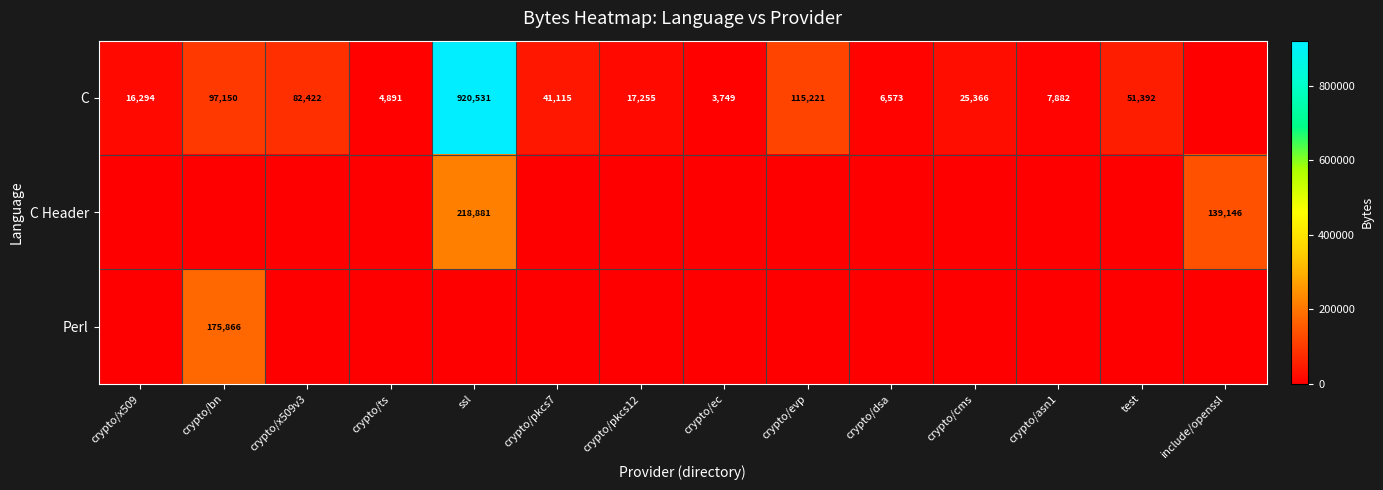

What is the sum of the C values at crypto/dsa and crypto/pkcs12?

23828